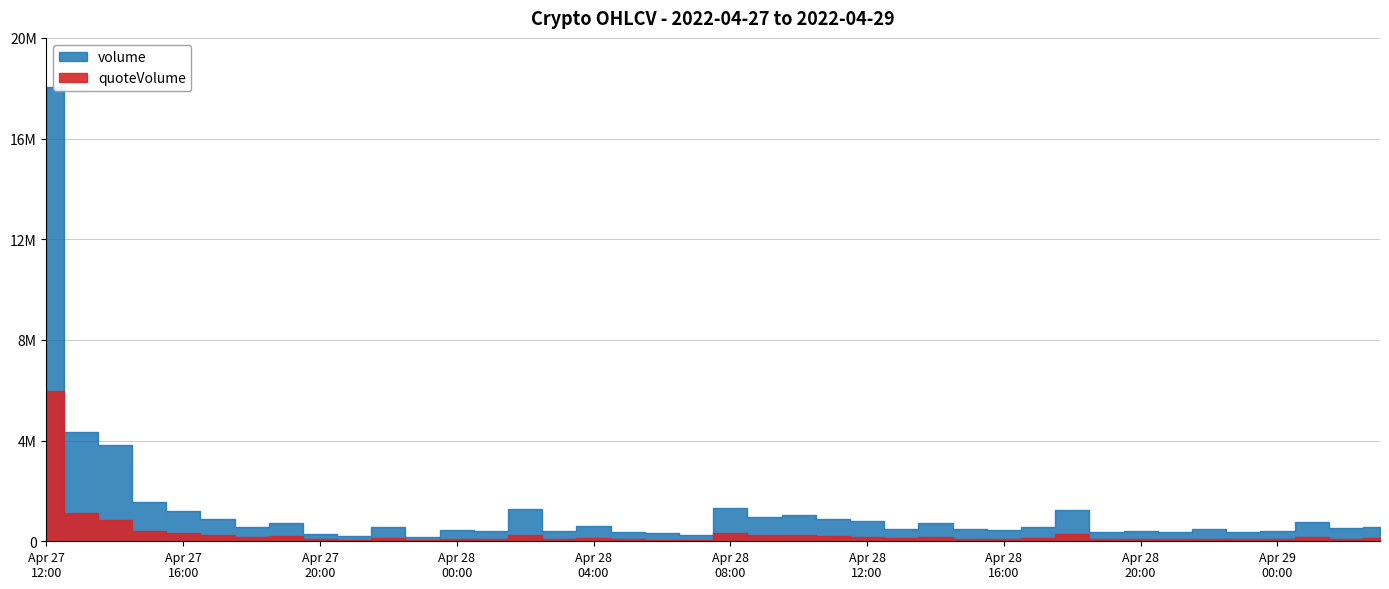

What is the label of the 22nd point from the left?

2022-04-28 09:00